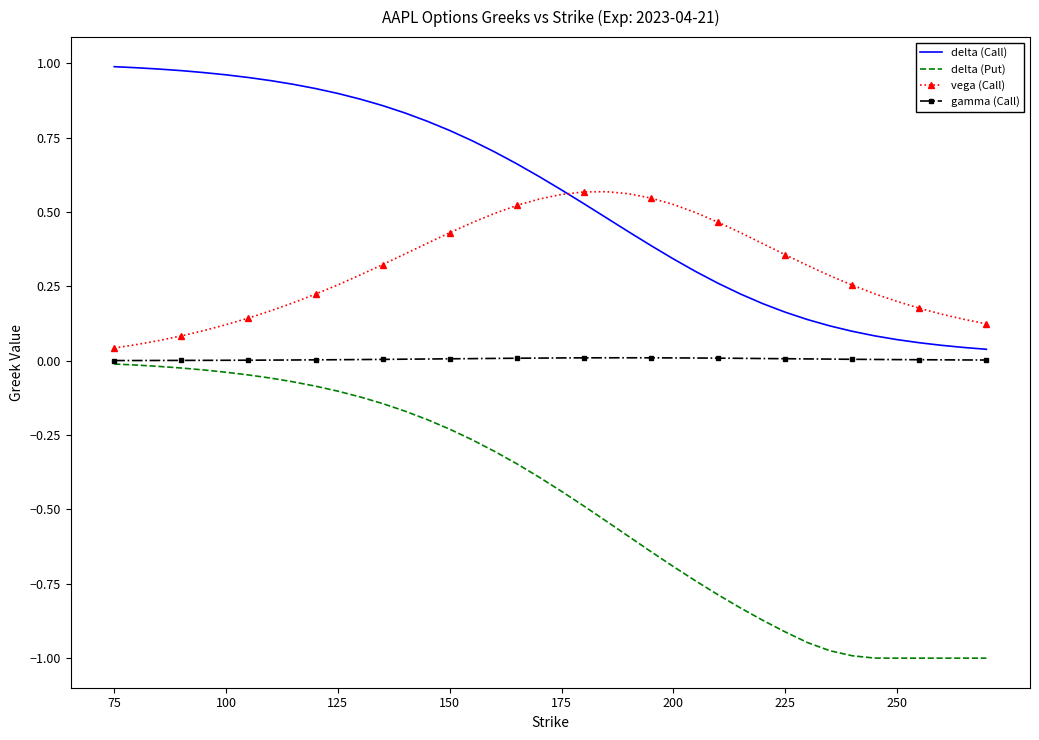

Rank the series by their average value, from highest to lowest.

delta (Call), vega (Call), gamma (Call), delta (Put)